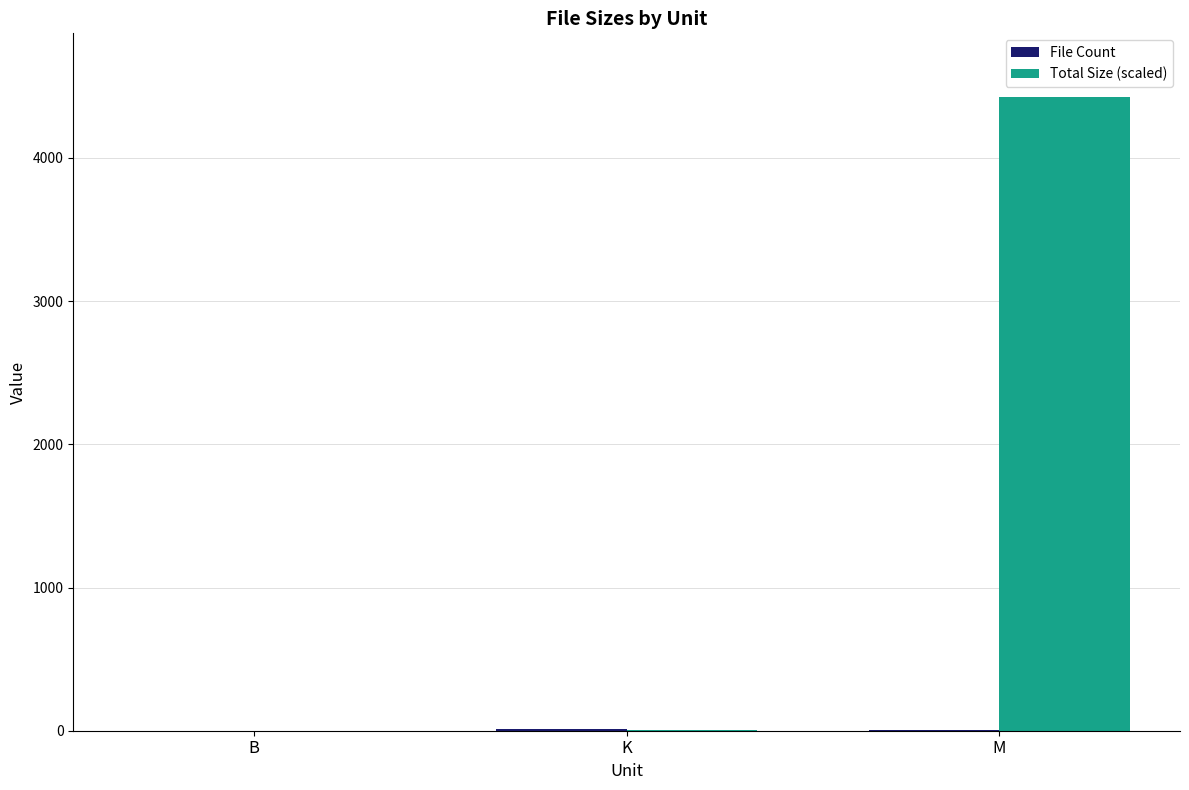

At which label is Total Size (scaled) closest to 2213?

K